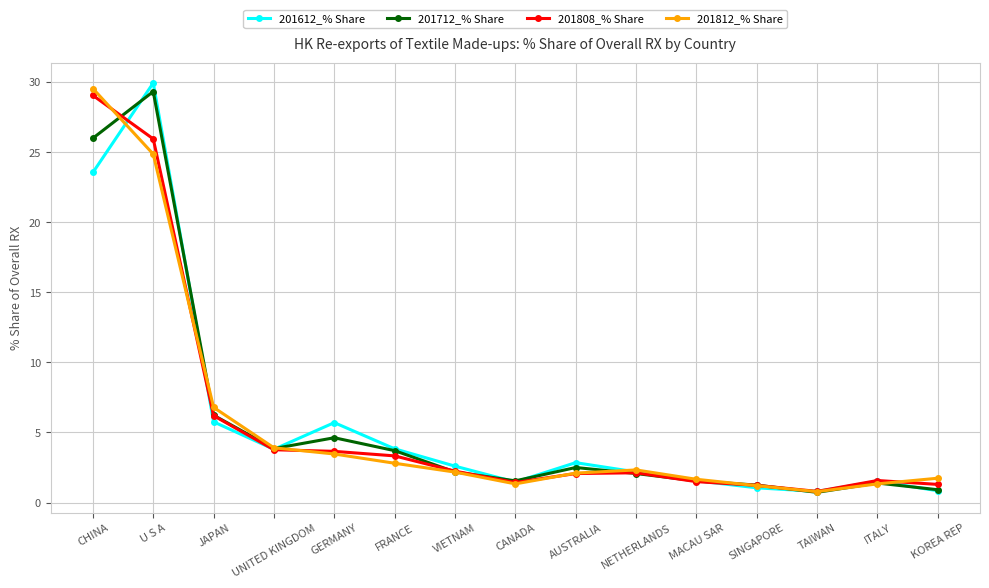

What is the difference between the highest and lowest values at AUSTRALIA?

0.8